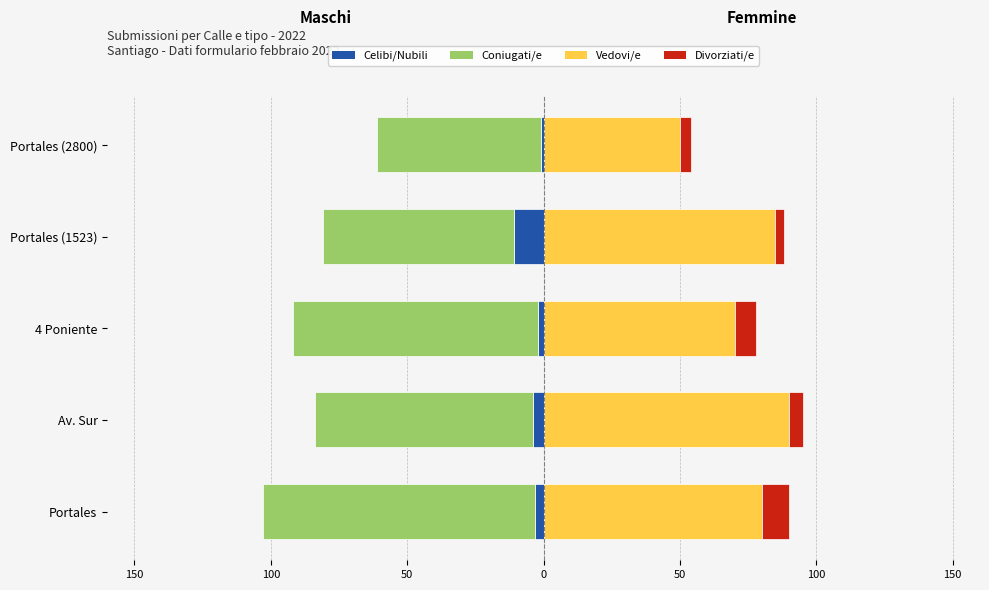

How many bars are there in total?

20